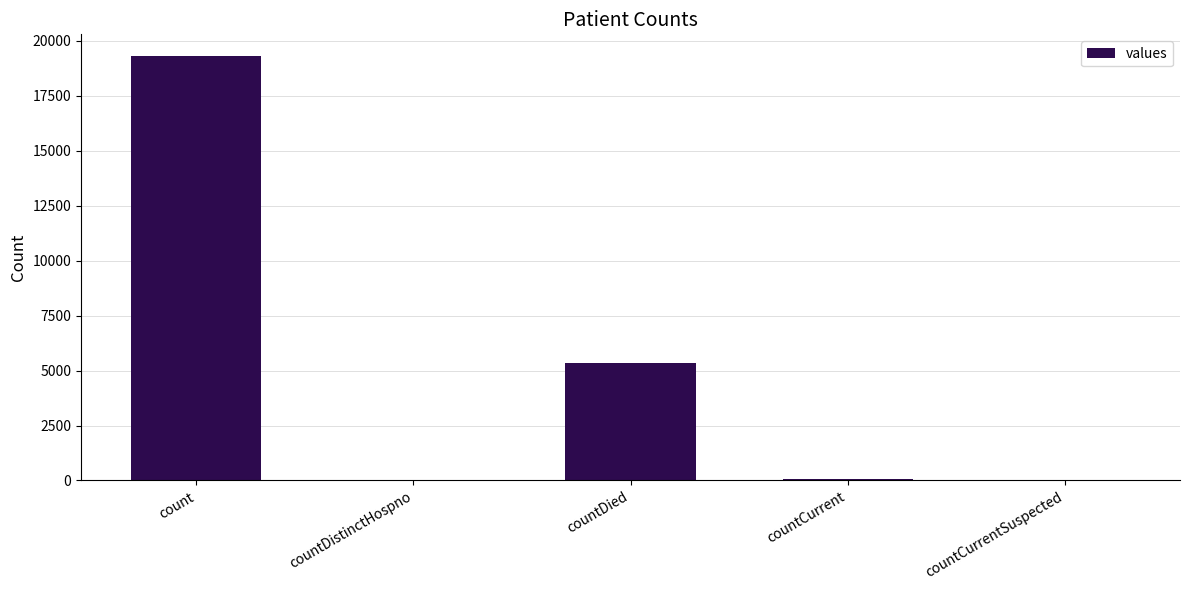

Where is the data nearest to the value 9665?

countDied